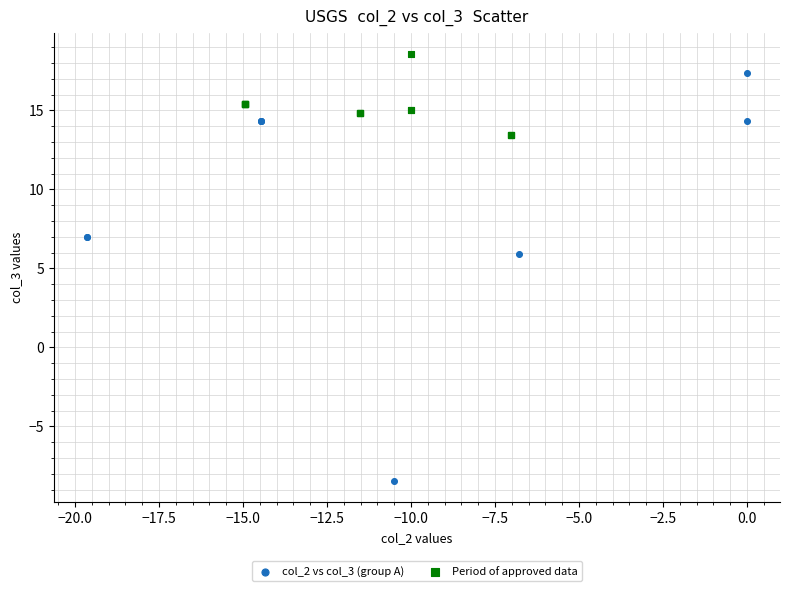

Which series reaches the maximum Y coordinate?

Period of approved data